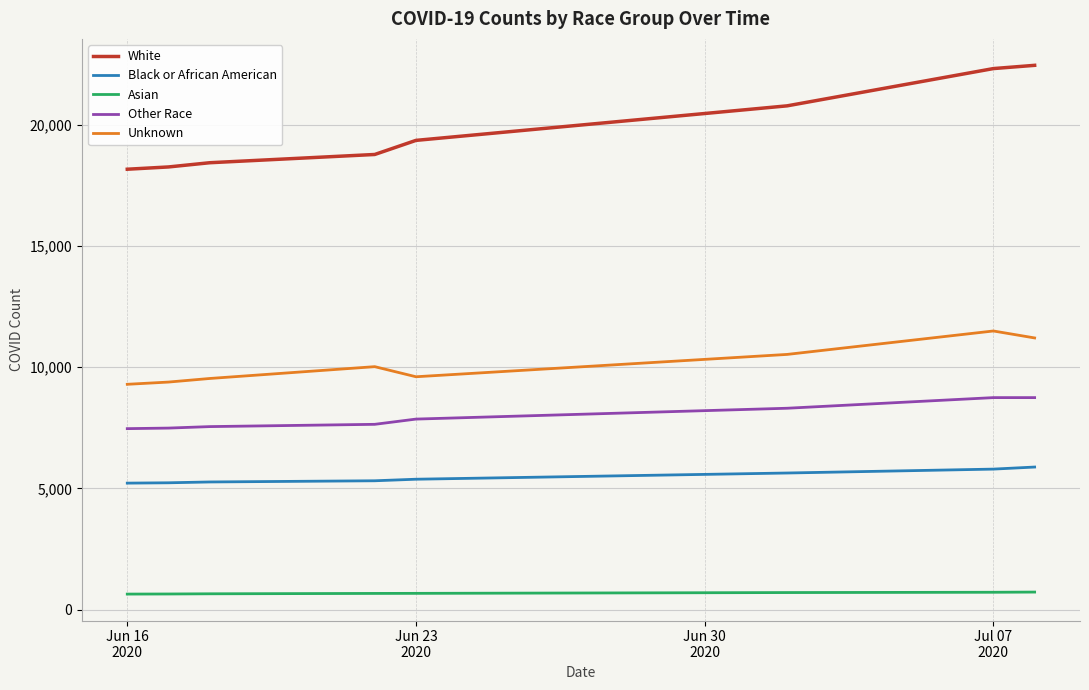

What is the difference between the maximum and minimum values in the White series?

4283